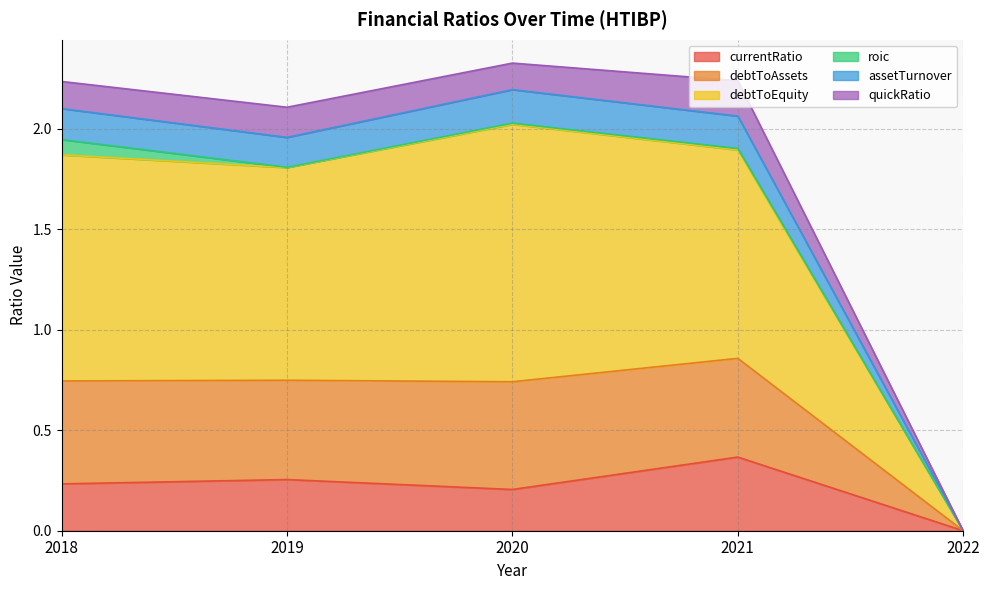

The value of currentRatio at 2020 is 0.2. True or false?

True